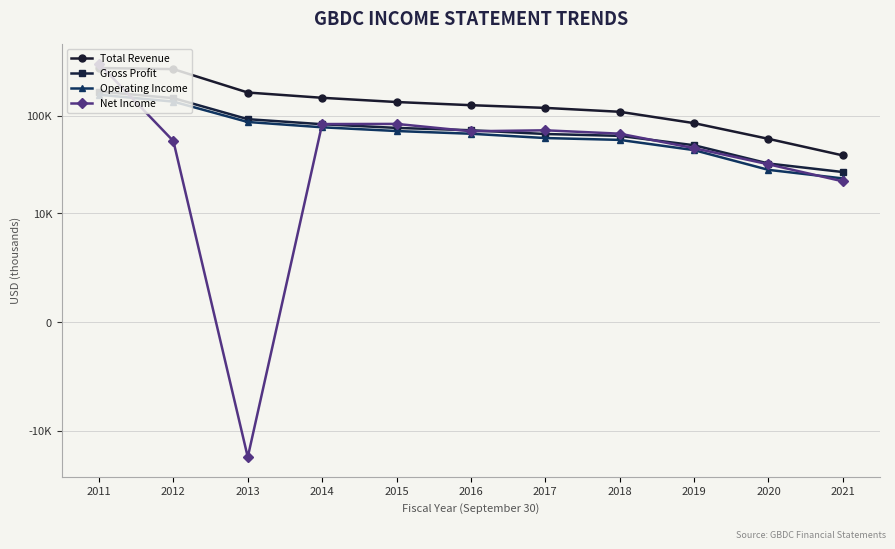

Reading left to right, extract all data points from this chart.

Total Revenue: 2011=307100	2012=299000	2013=172300	2014=152200	2015=137800	2016=127900	2017=120000	2018=109500	2019=83800	2020=57900	2021=39200
Gross Profit: 2011=176300	2012=151000	2013=92000	2014=81700	2015=74900	2016=70900	2017=64900	2018=62100	2019=49800	2020=32400	2021=26500
Operating Income: 2011=163700	2012=139100	2013=86100	2014=76000	2015=69600	2016=65300	2017=59000	2018=56500	2019=44400	2020=27900	2021=22800
Net Income: 2011=340300	2012=54900	2013=-18600	2014=82000	2015=82300	2016=69200	2017=70800	2018=65400	2019=46500	2020=31800	2021=21300